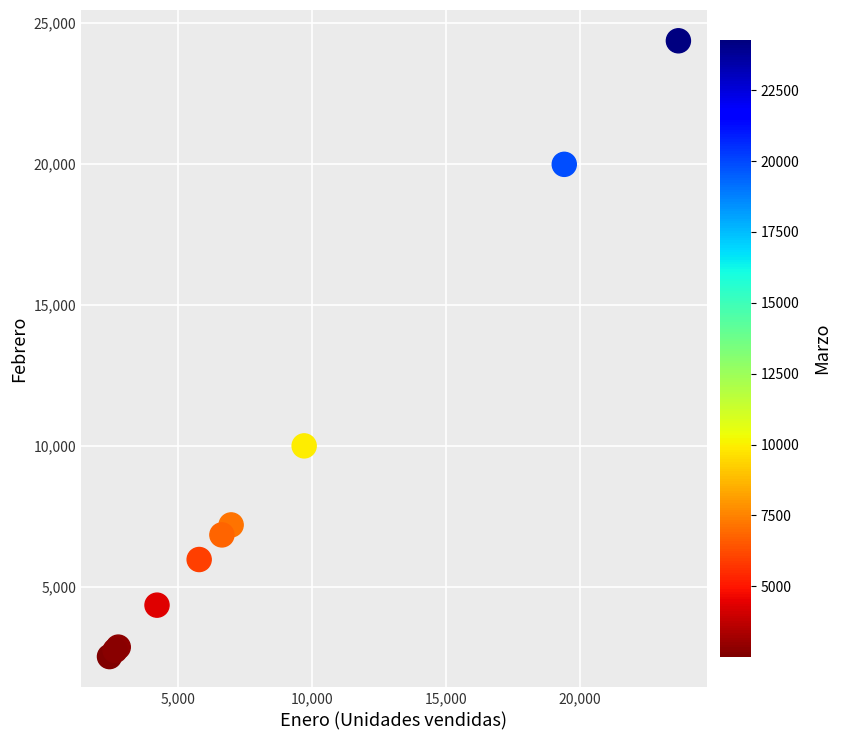

What Y value in the scatter plot is closest to 13447?

9999.2